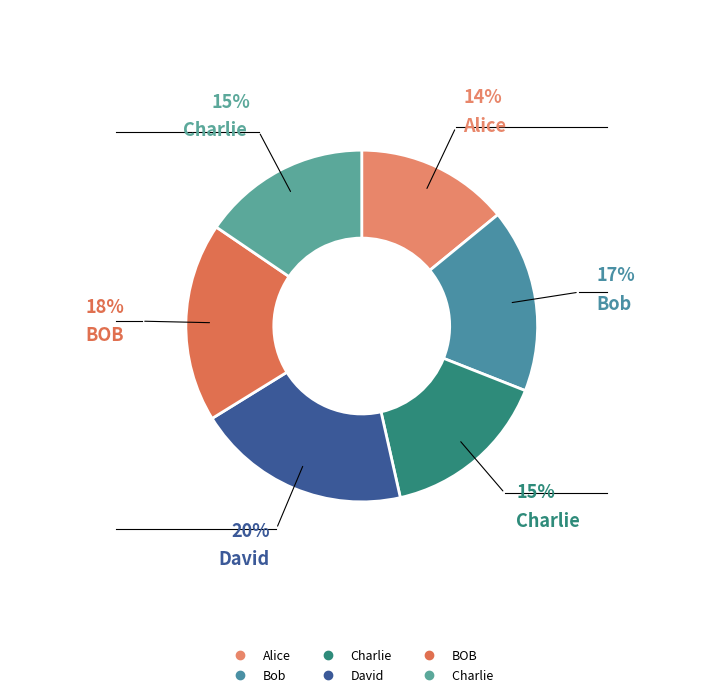

To the nearest percent, what is the difference between the largest and smallest slice percentages?

6%